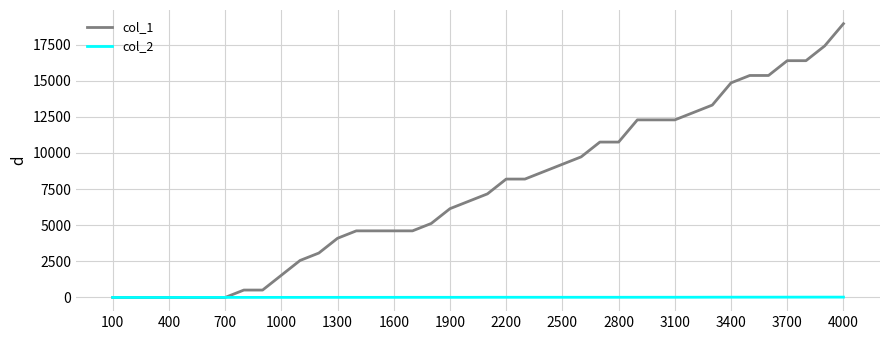

Which series has the largest total across all categories?

col_1